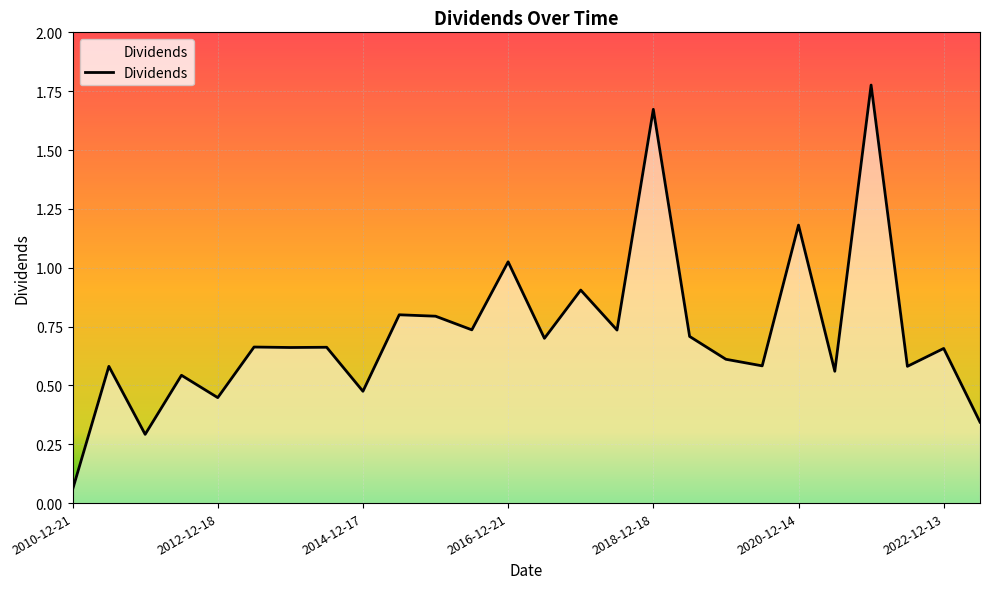

How many interior local peaks (higher than both neighbors) does the data have?

11